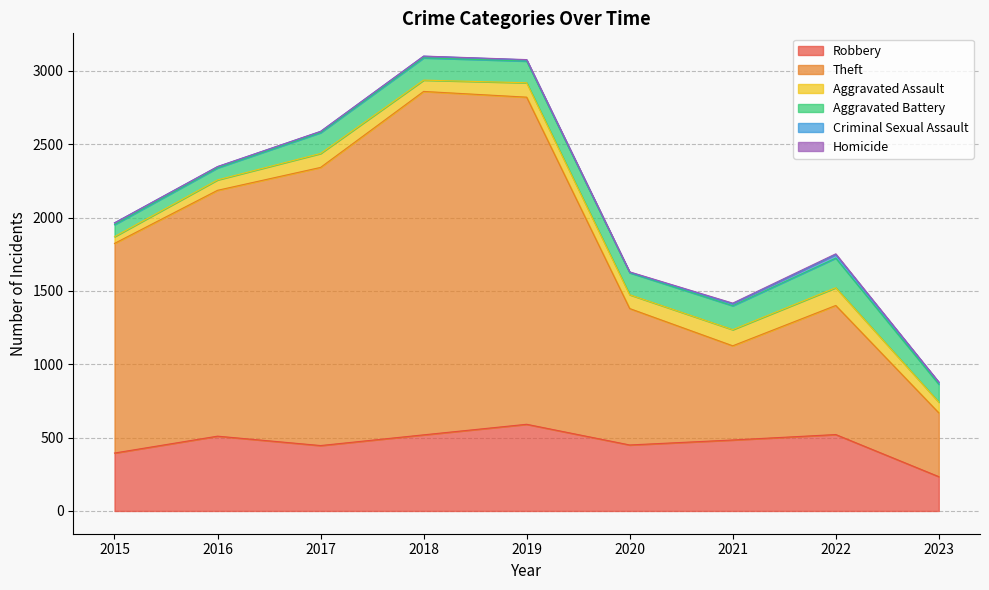

How many data points in Robbery are above 484?

4